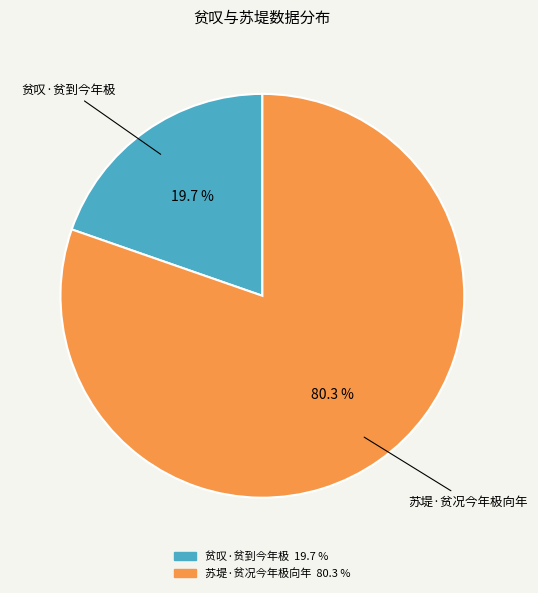

Which category has the biggest portion of the pie?

苏堤·贫况今年极向年